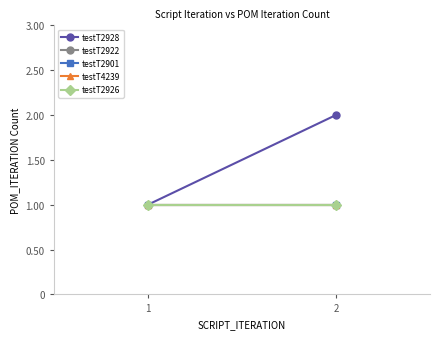

Which has a higher value, 1 or 2?

2